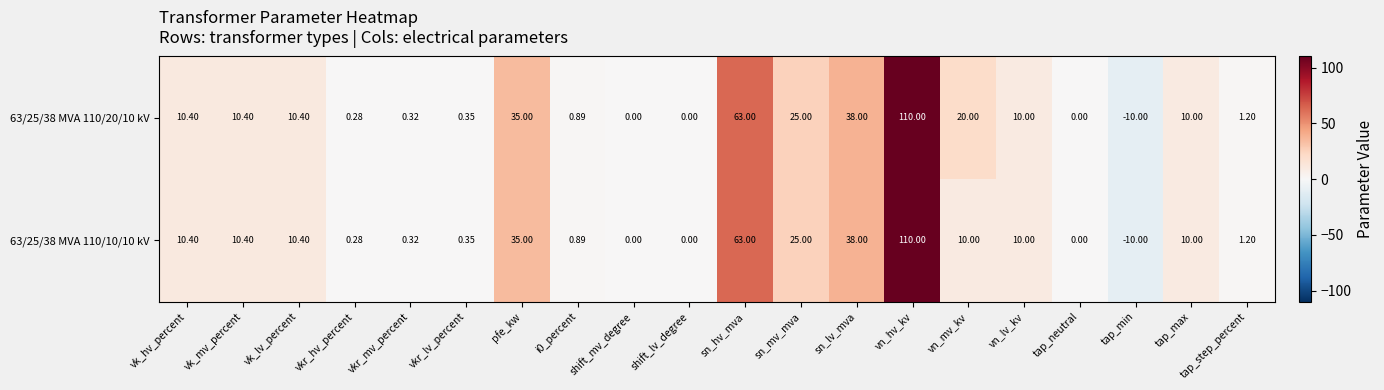

Which category has the highest value in the 63/25/38 MVA 110/10/10 kV series?

vn_hv_kv